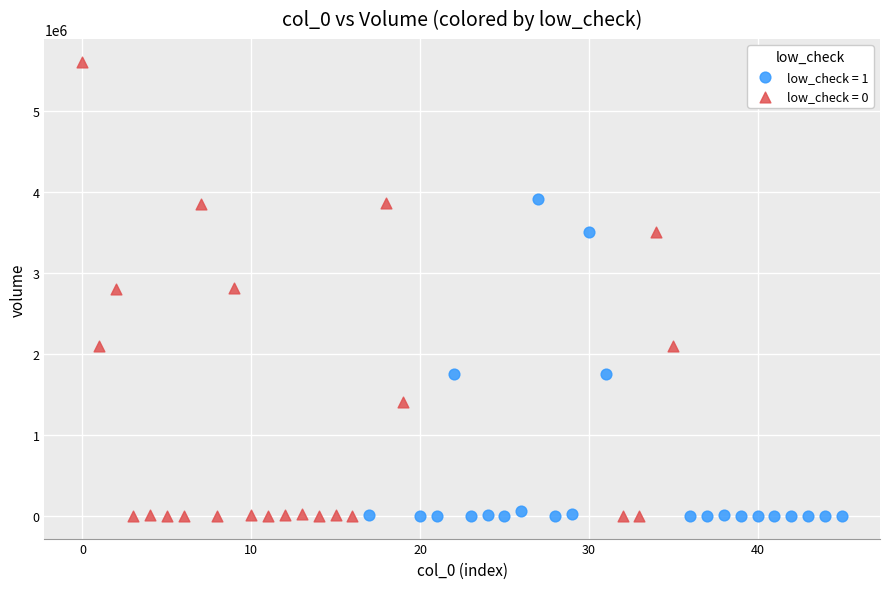

Which series reaches the maximum Y coordinate?

low_check = 0